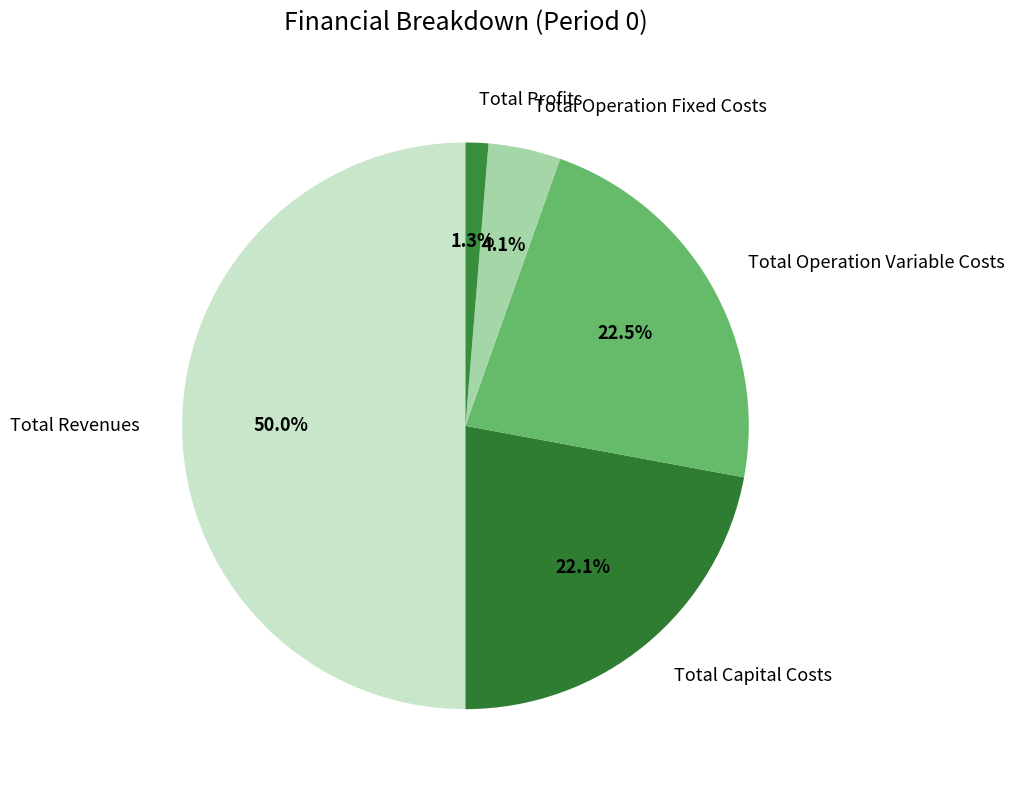

What percentage is NOT represented by Total Profits?

98.7%